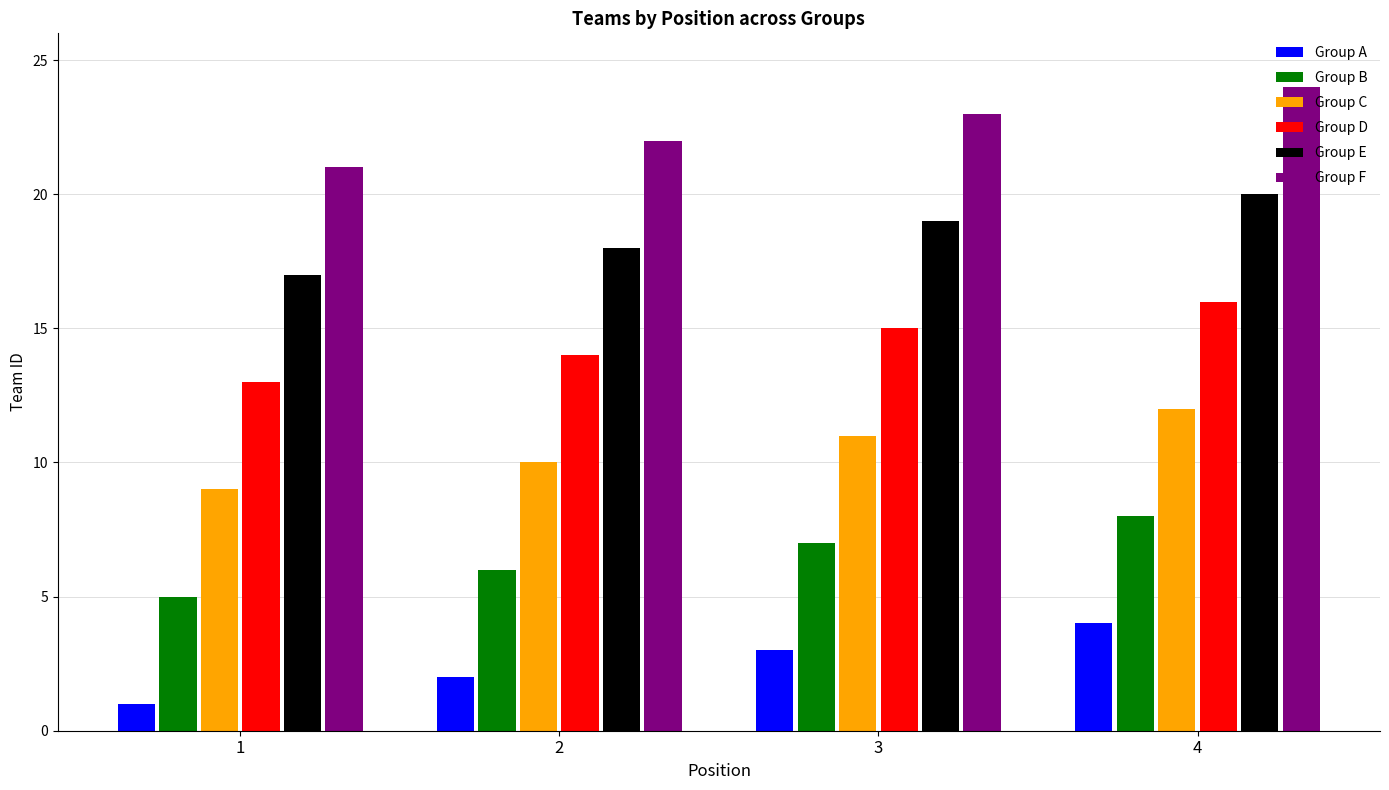

Is it true that Group F equals 32 at 4?

False